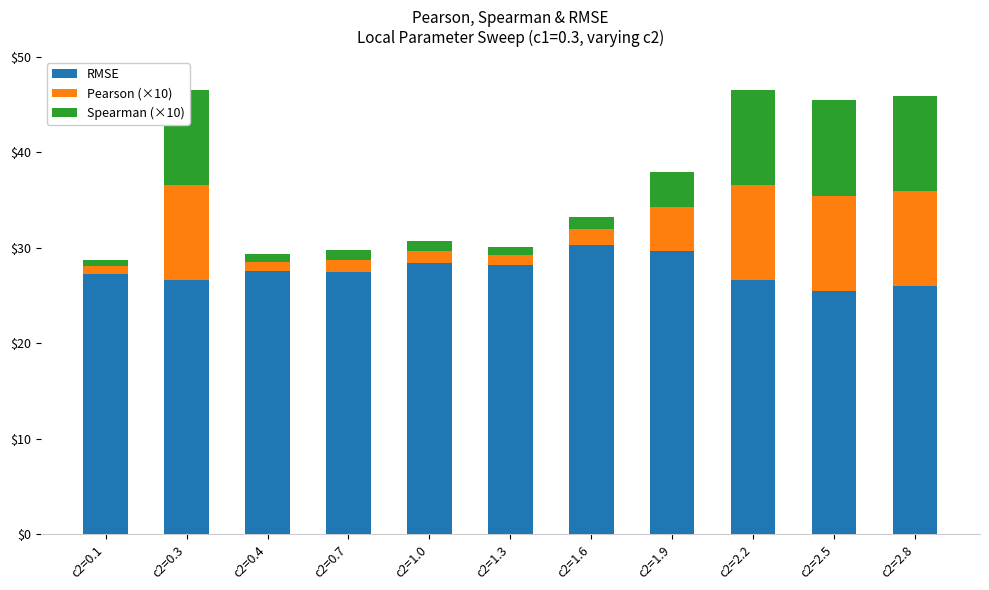

What is the total value across all series at c2=1.6?

33.3